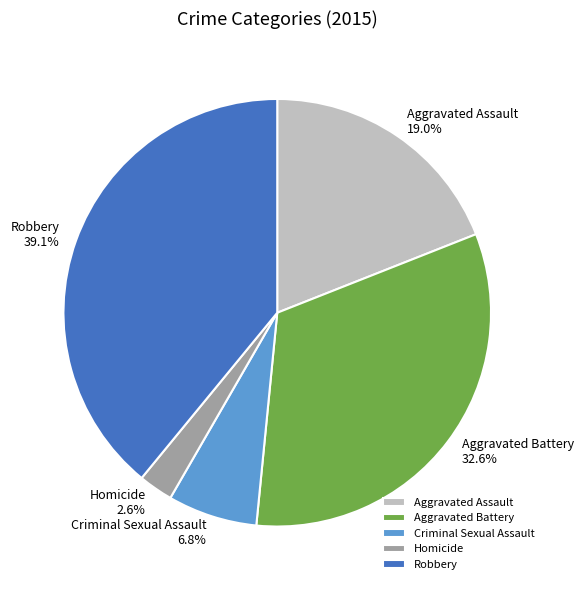

The Aggravated Assault slice represents 19% of the pie. True or false?

True